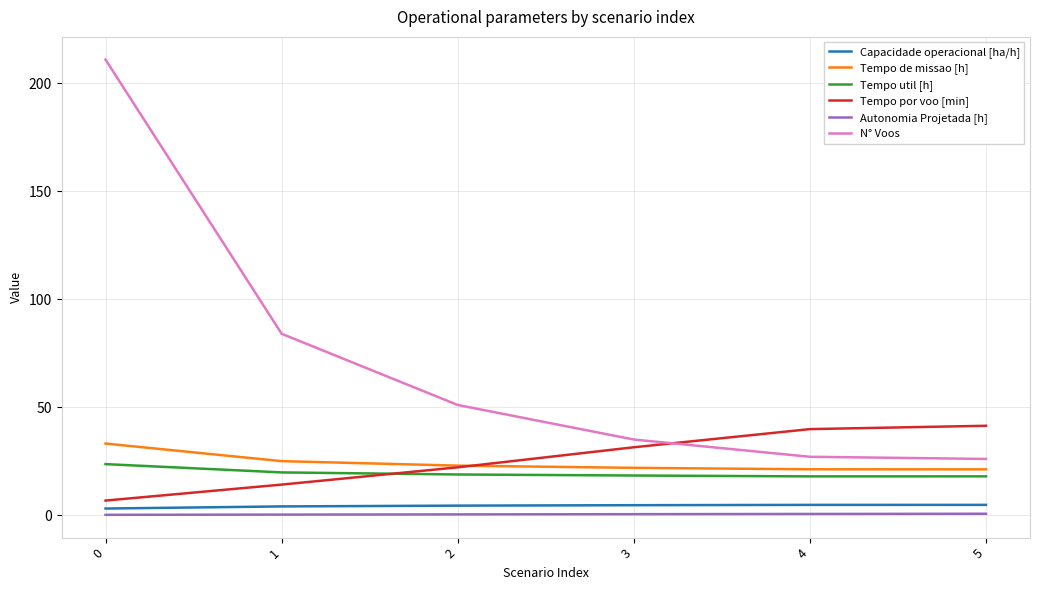

What is the greatest value displayed?

211.0